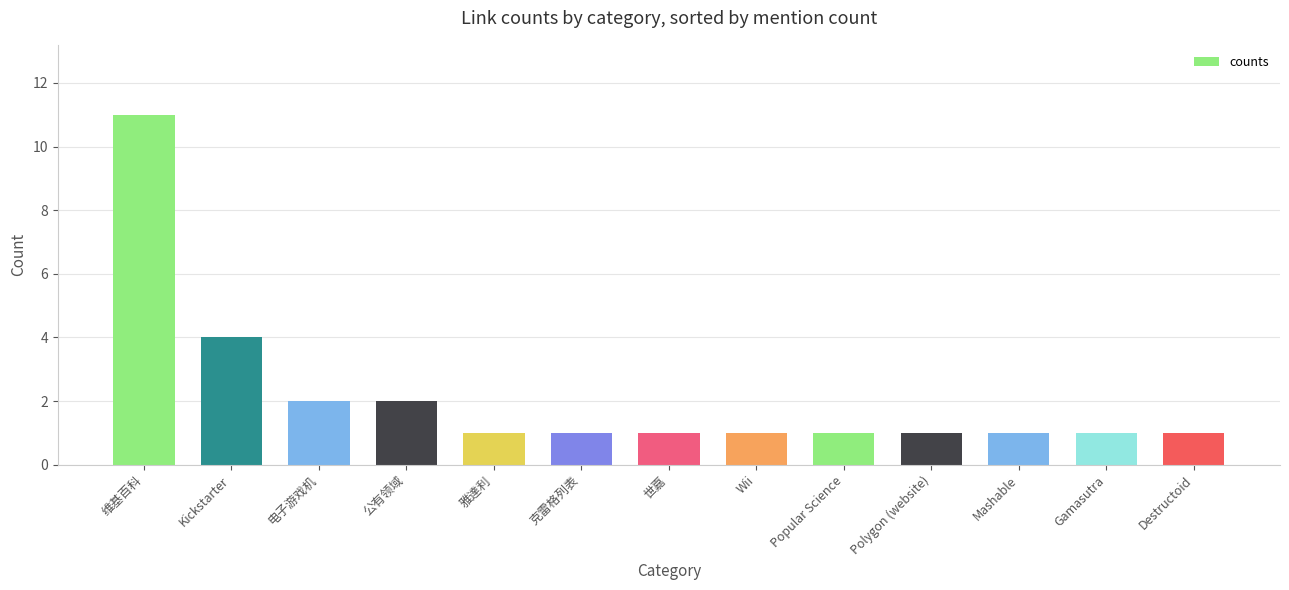

True or false: the data shows 1 at 世嘉.

True